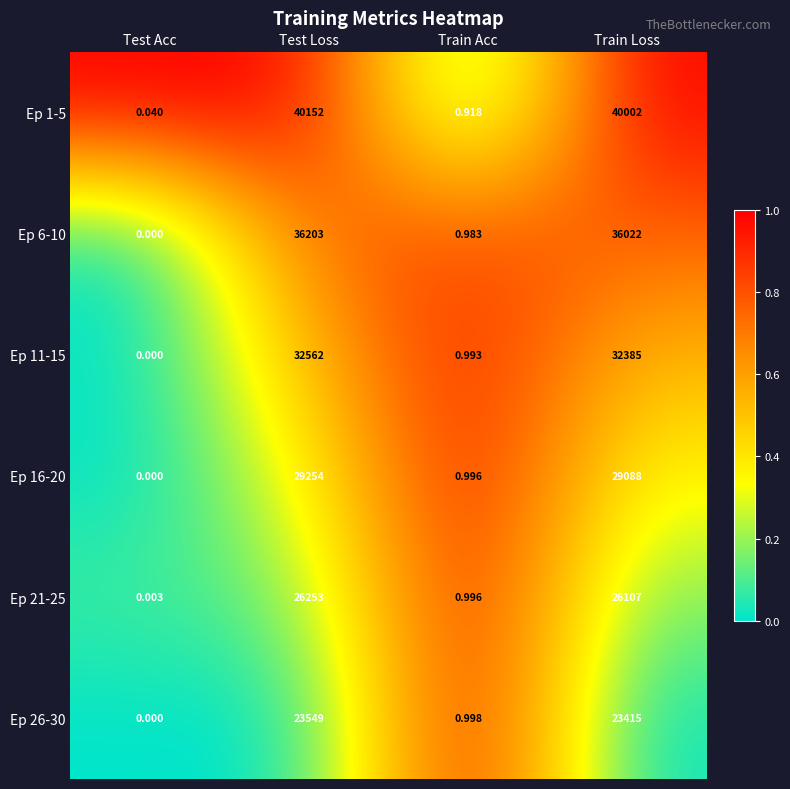

Rank the categories by Ep 16-20 value from highest to lowest.

Test Loss, Train Loss, Train Acc, Test Acc